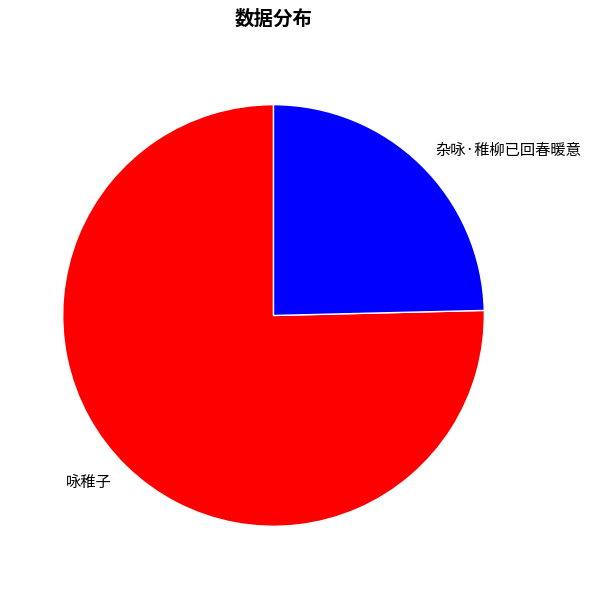

The 杂咏·稚柳已回春暖意 slice represents 25% of the pie. True or false?

True